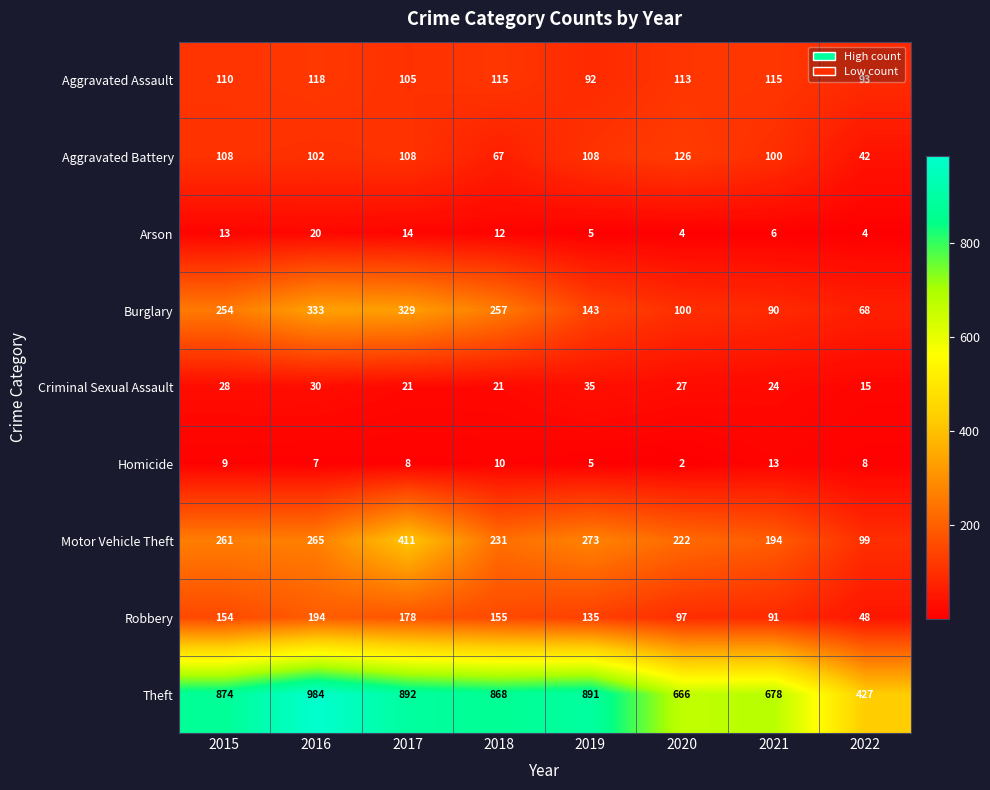

Where is Arson nearest to the value 12?

2018